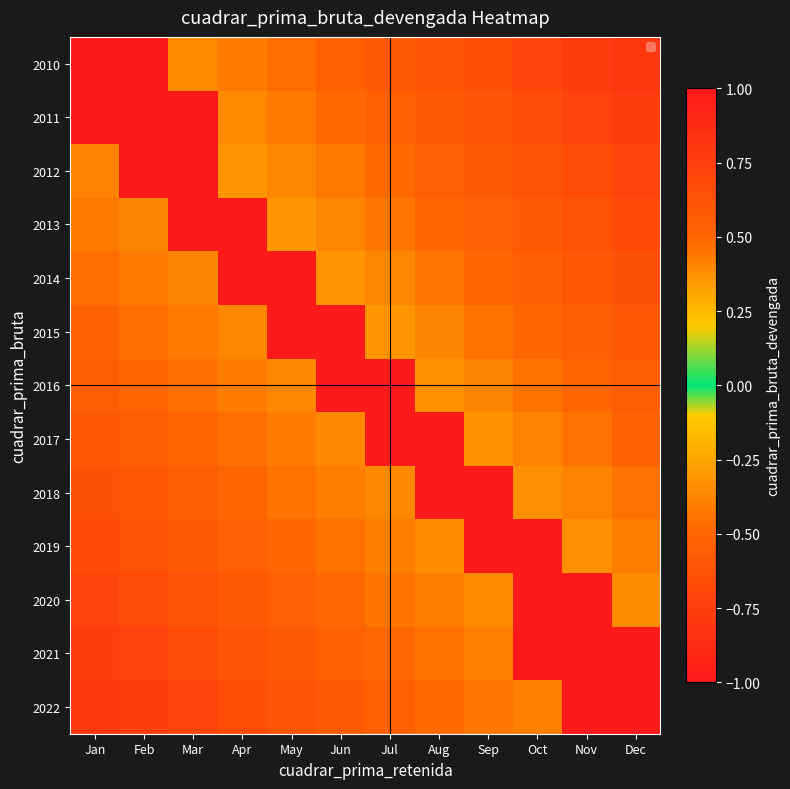

What is the spread (max minus min) of values at Dec?

0.6